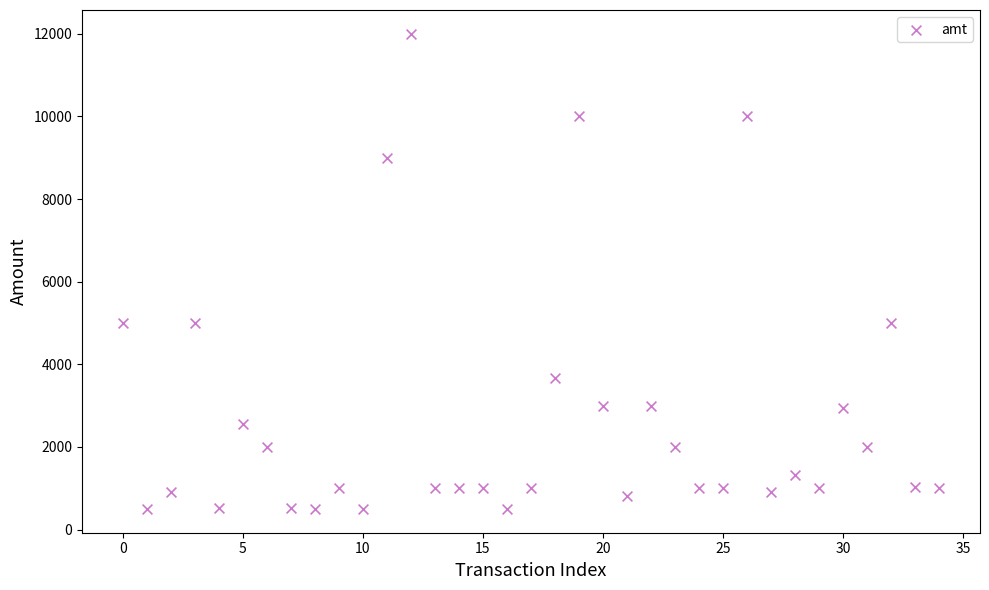

What is the range of Y values (max minus min)?

11501.0